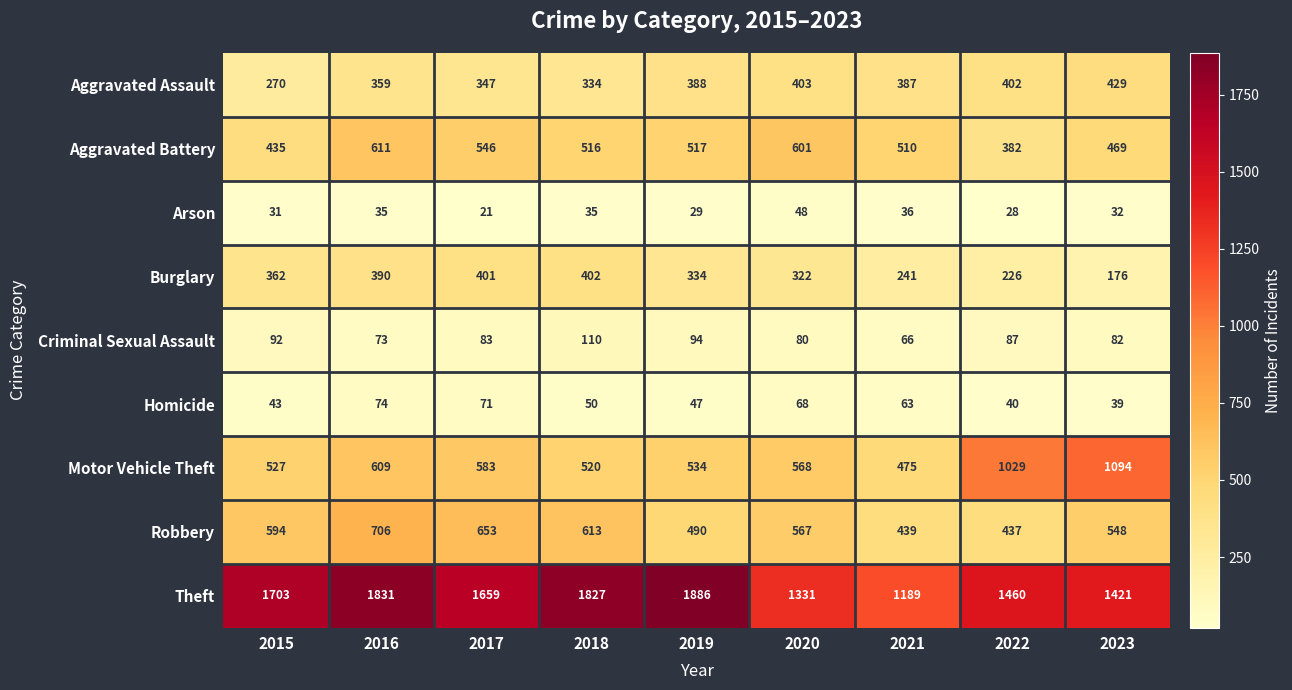

At which label is Robbery closest to 571?

2020